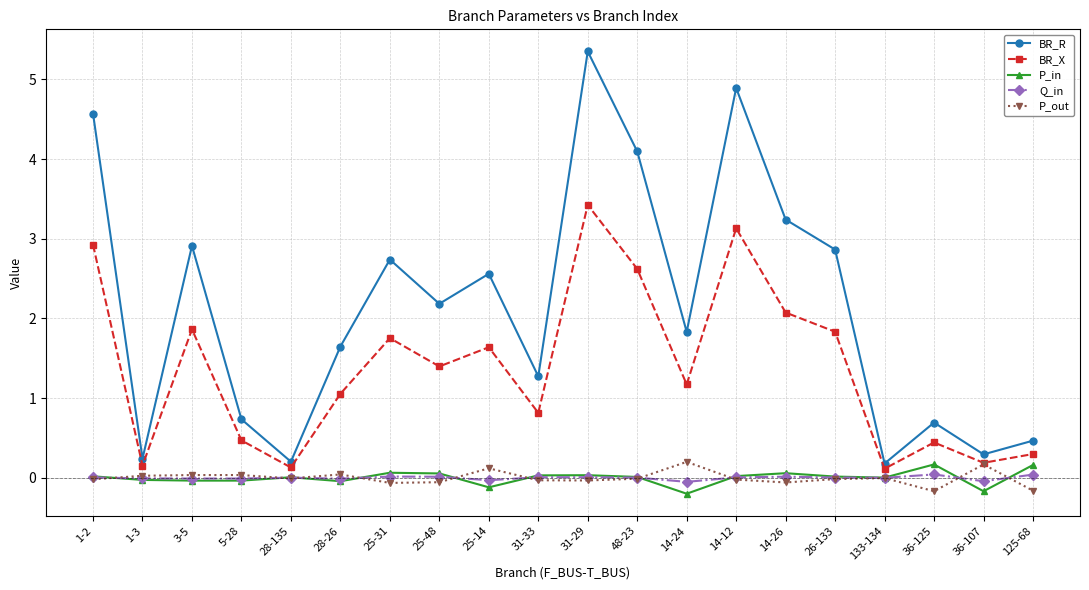

Does the chart display data point markers on the line(s)?

Yes